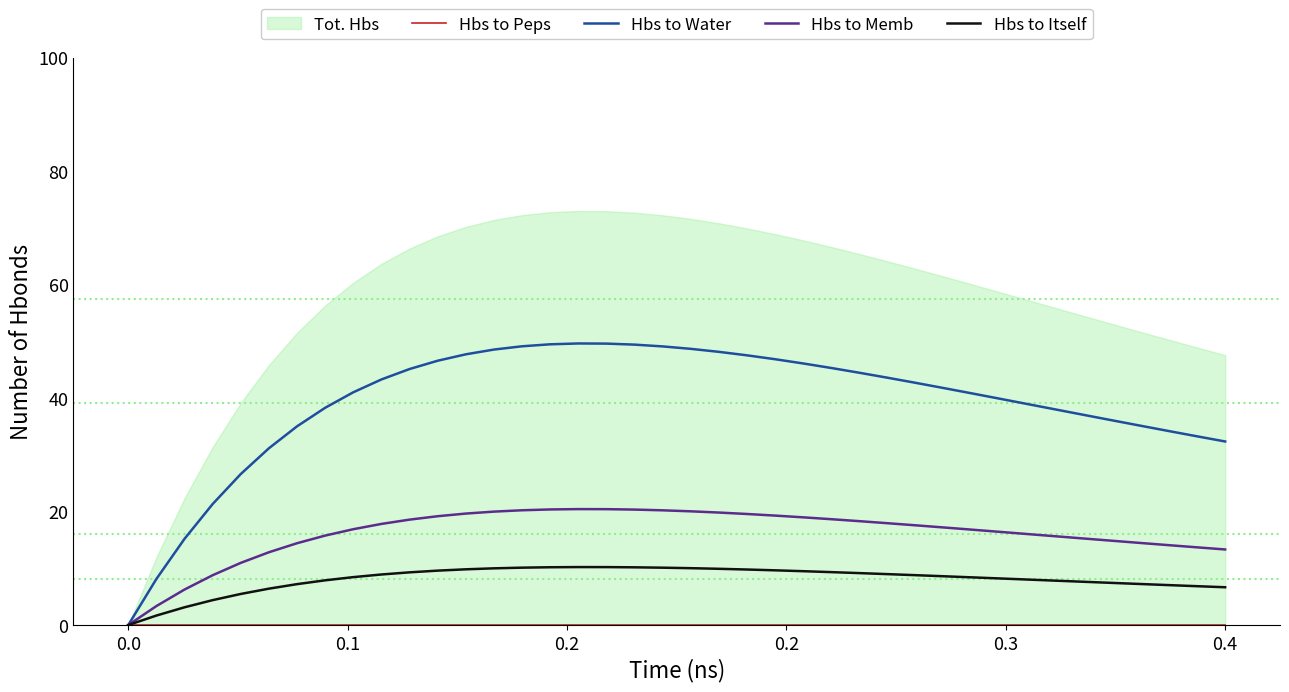

List the series in order of their peak value, lowest first.

Hbs to Peps, Hbs to Itself, Hbs to Memb, Hbs to Water